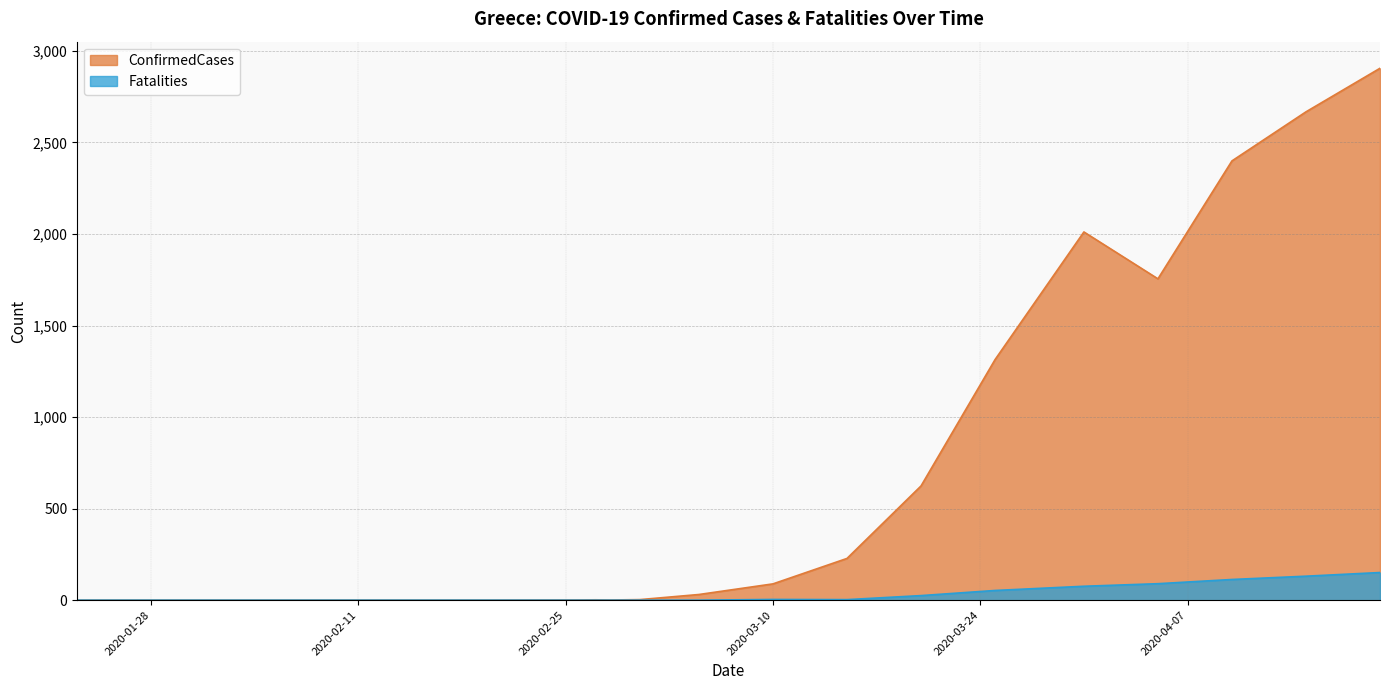

Does the chart display data point markers on the line(s)?

No